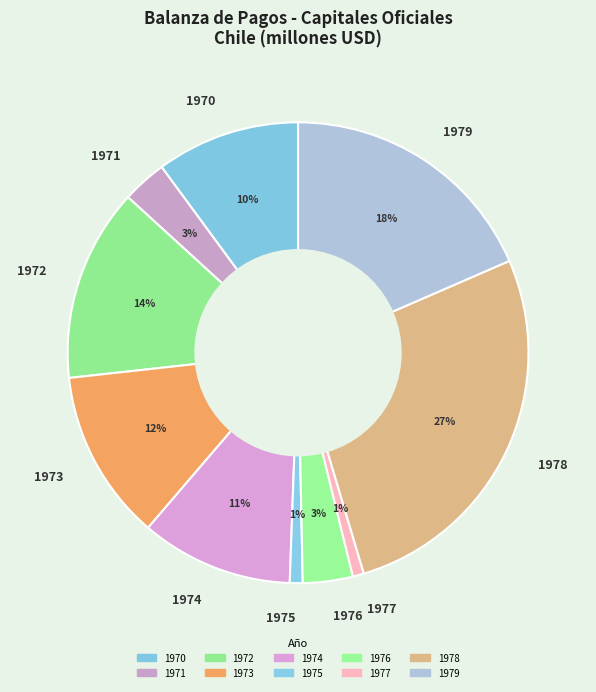

Is 1970 the majority of the pie?

No